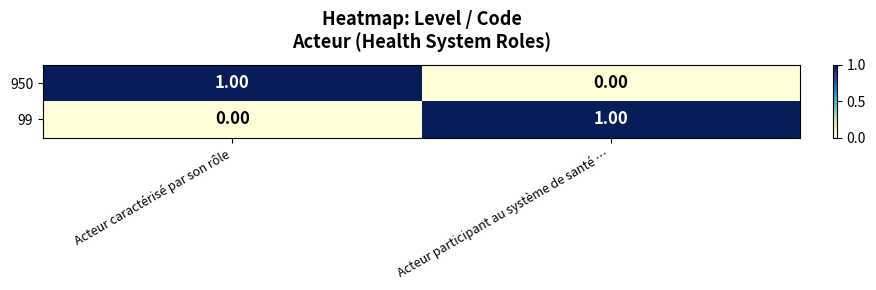

At which label is 99 closest to 0?

Acteur caractérisé par son rôle